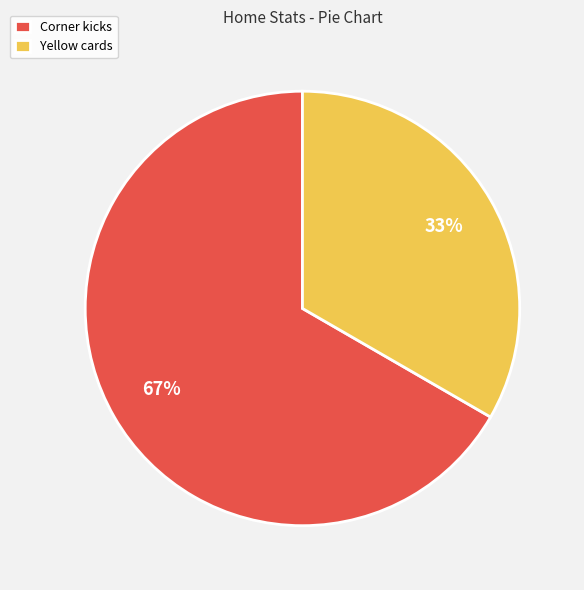

To the nearest percent, what is the average slice percentage?

50%